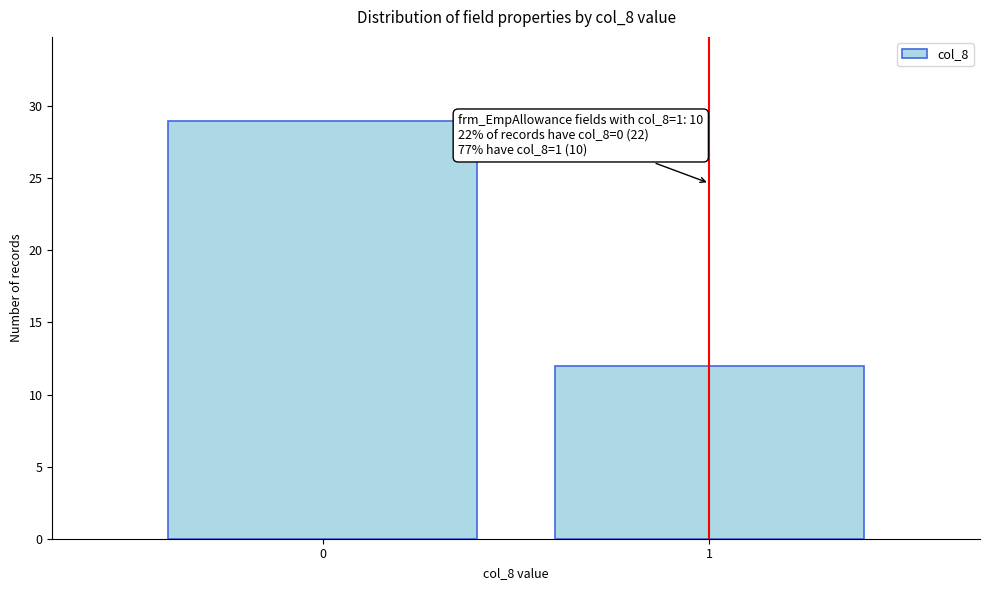

Reading left to right, transcribe all the data shown in this chart.

0=29	1=12